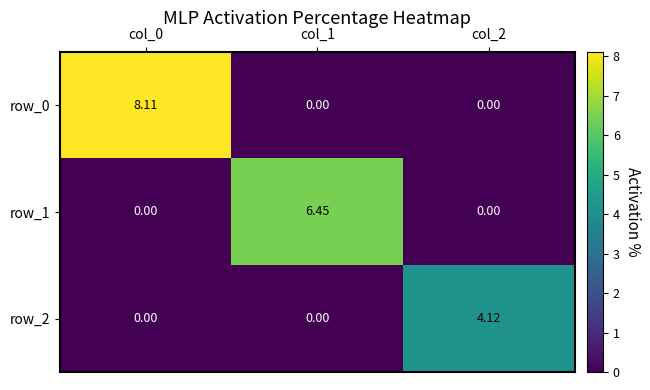

Is the value of row_1 at col_1 greater than the value of row_2 at col_2?

Yes